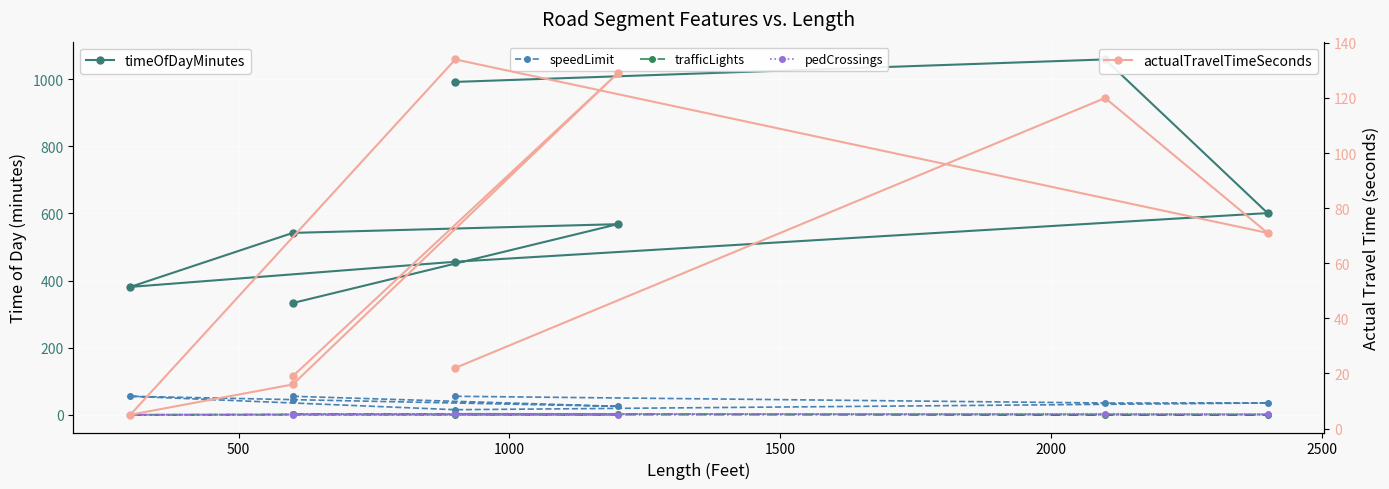

What is the difference between the maximum and minimum values in the actualTravelTimeSeconds series?

129